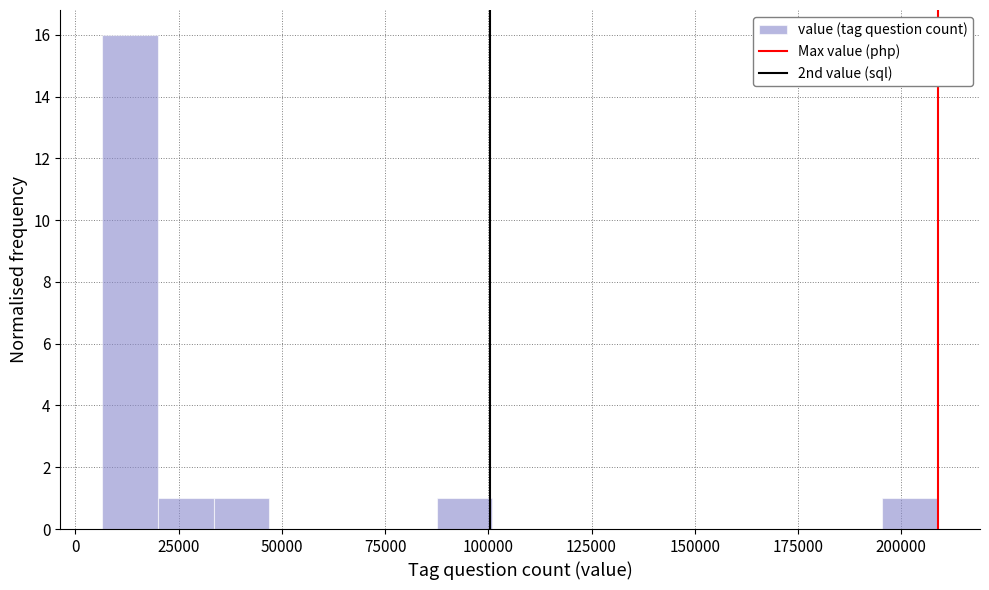

Read against the x-axis, roughly where is the centre of the tallest bar?

15000